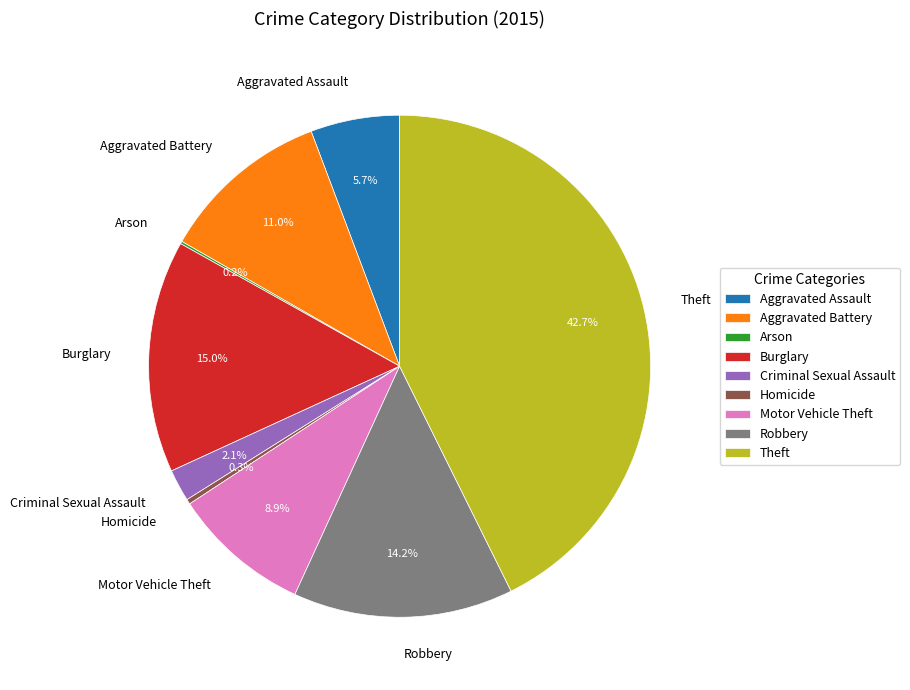

Which category has the biggest portion of the pie?

Theft